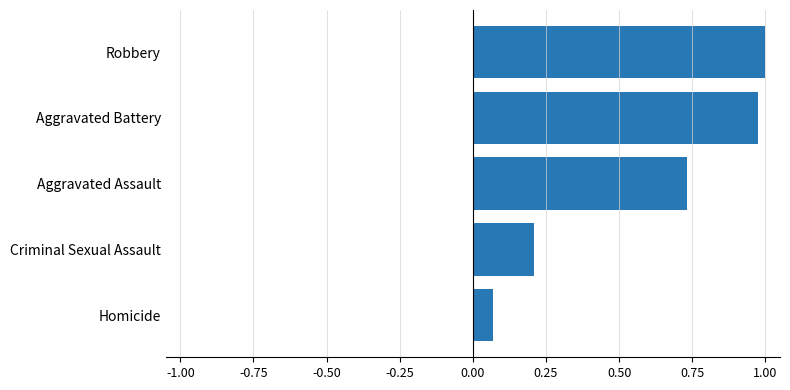

Does the chart contain any negative values?

No